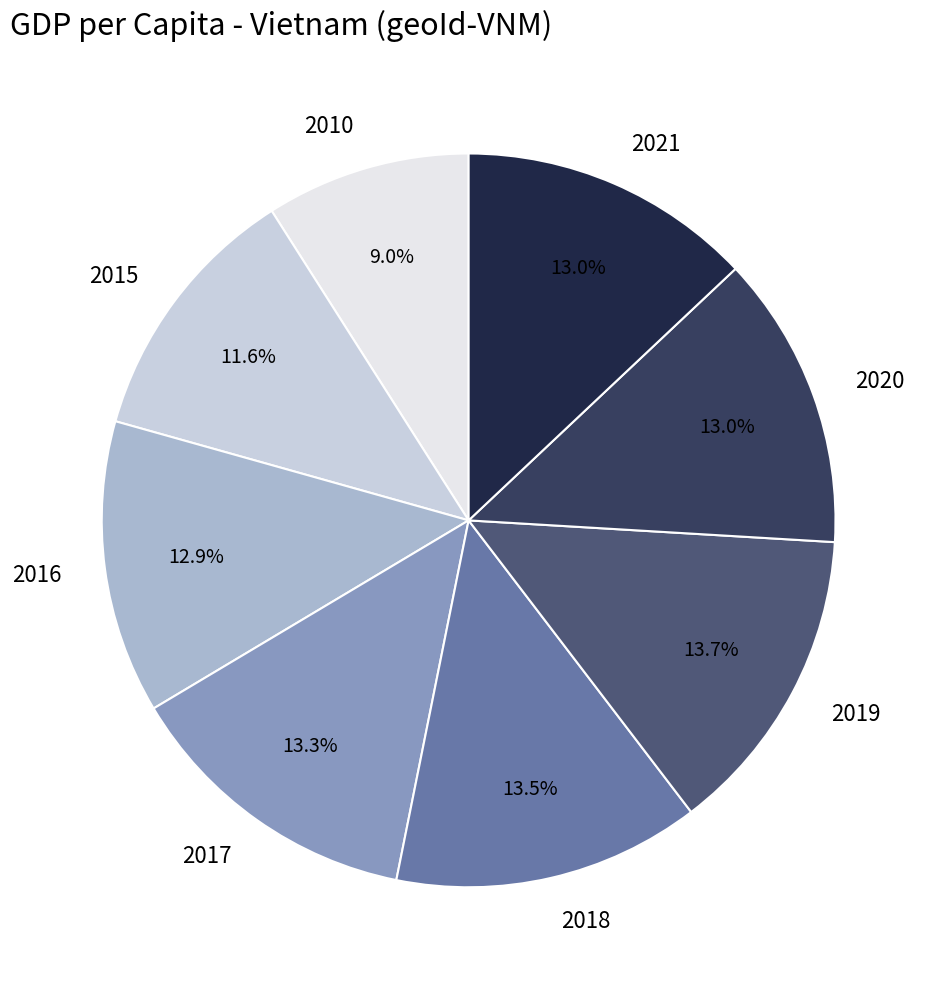

How much of the chart is everything except 2010?

91.0%